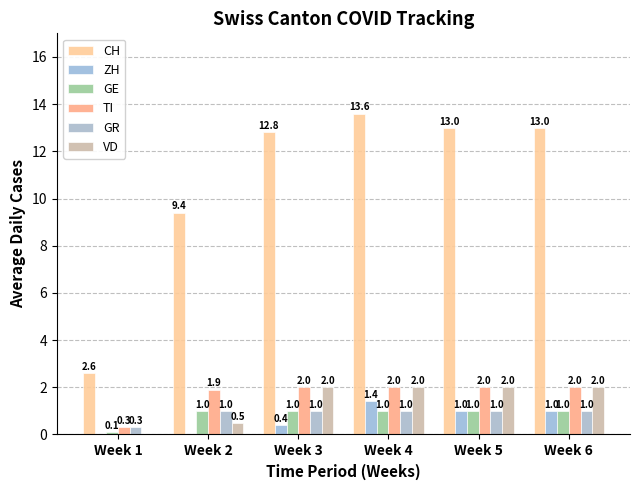

How many VD values are between 0 and 2?

6